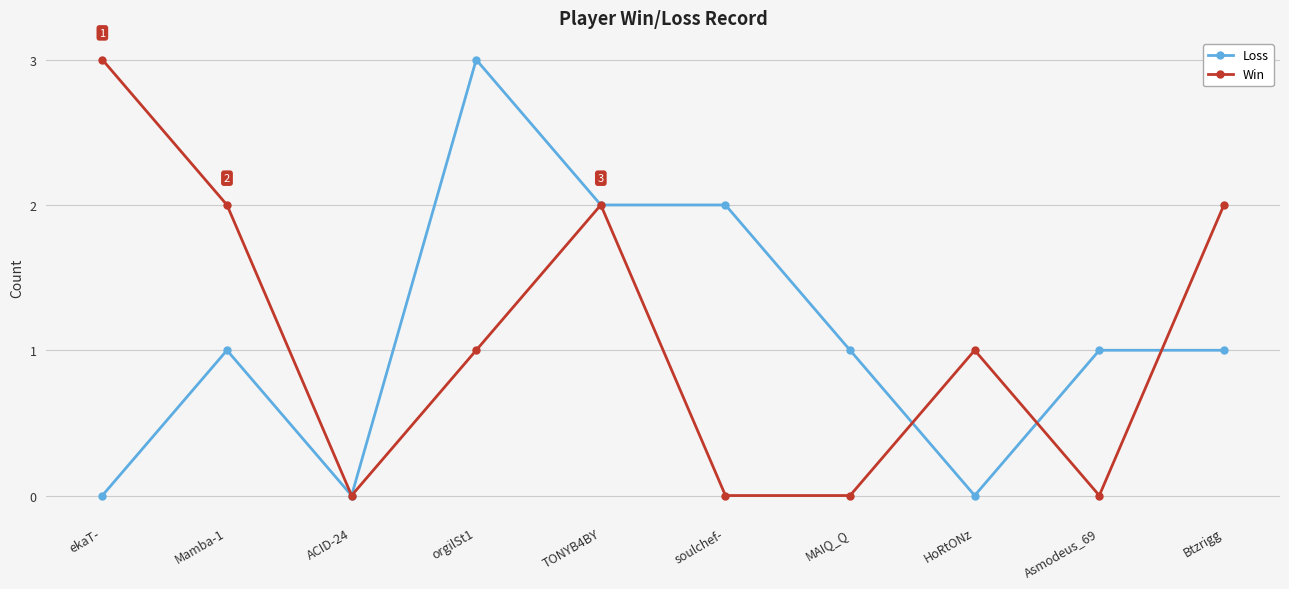

Count the number of categories in the chart.

10